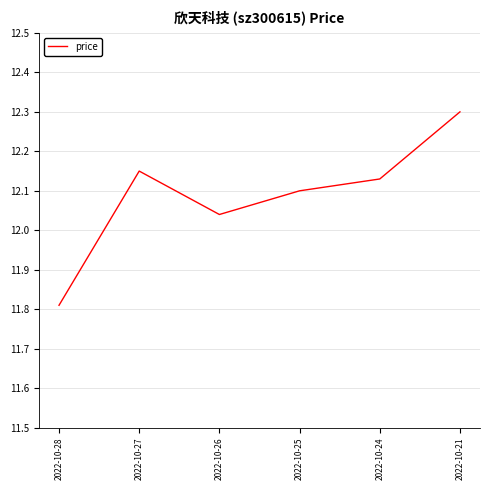

How many interior local valleys (lower than both neighbors) does the data have?

1